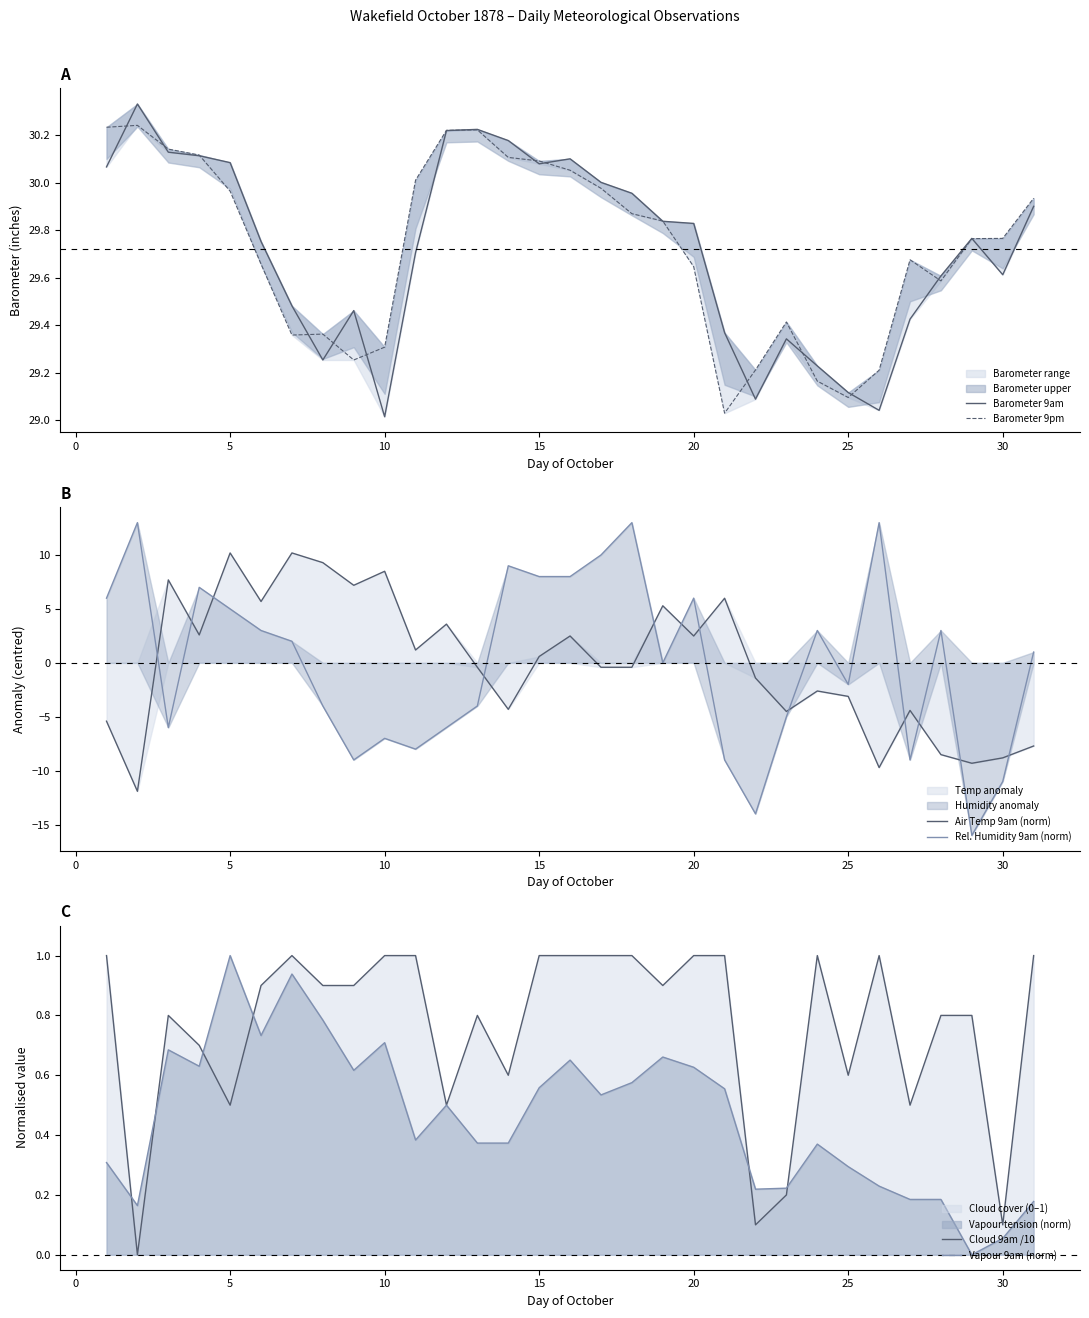

The value of Air Temp 9am (norm) at 20 is 3.9. True or false?

False